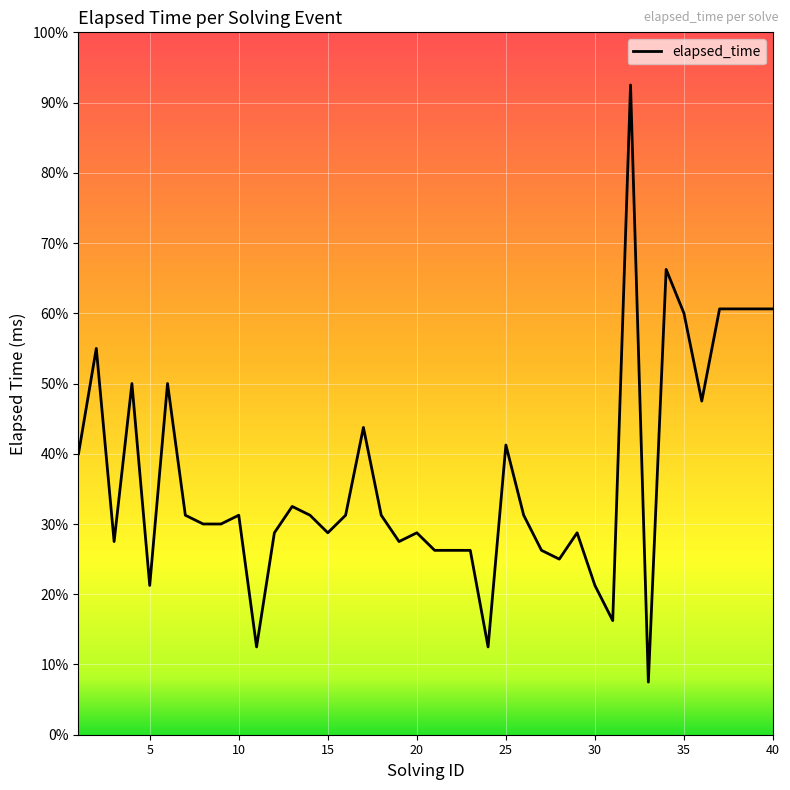

What is the difference between the maximum and minimum values?

68000